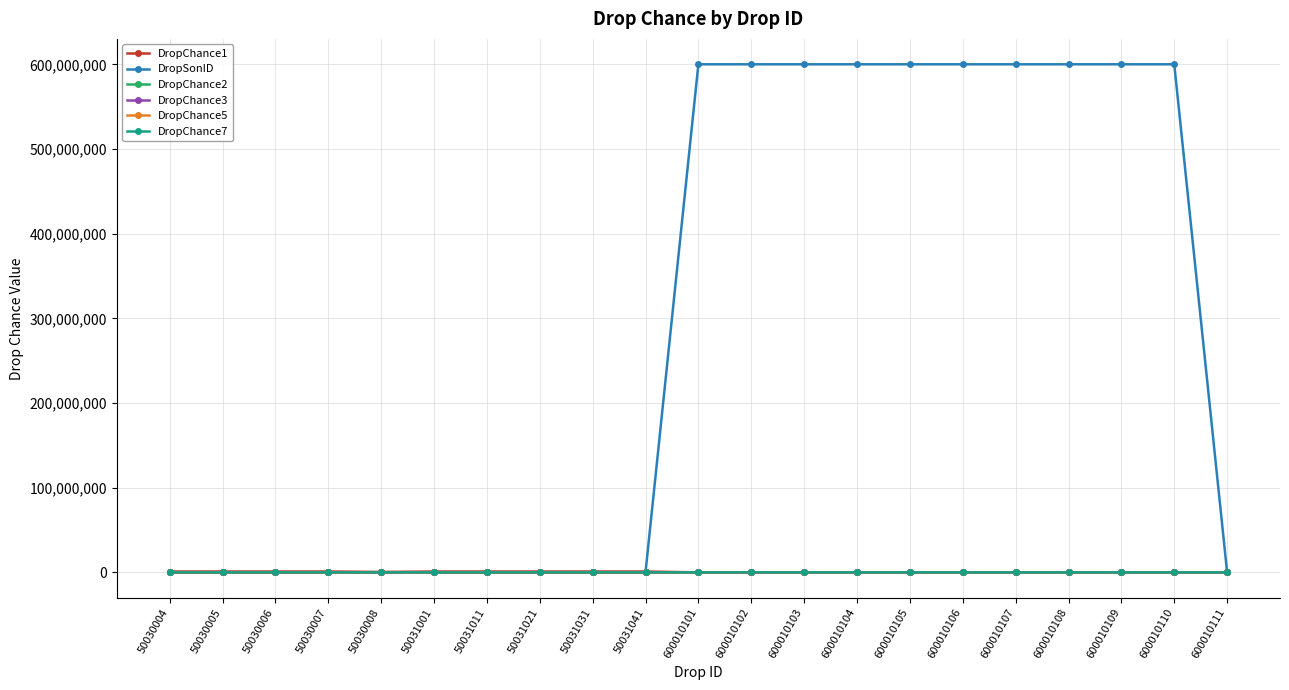

At how many categories does at least one series exceed 167179820?

10